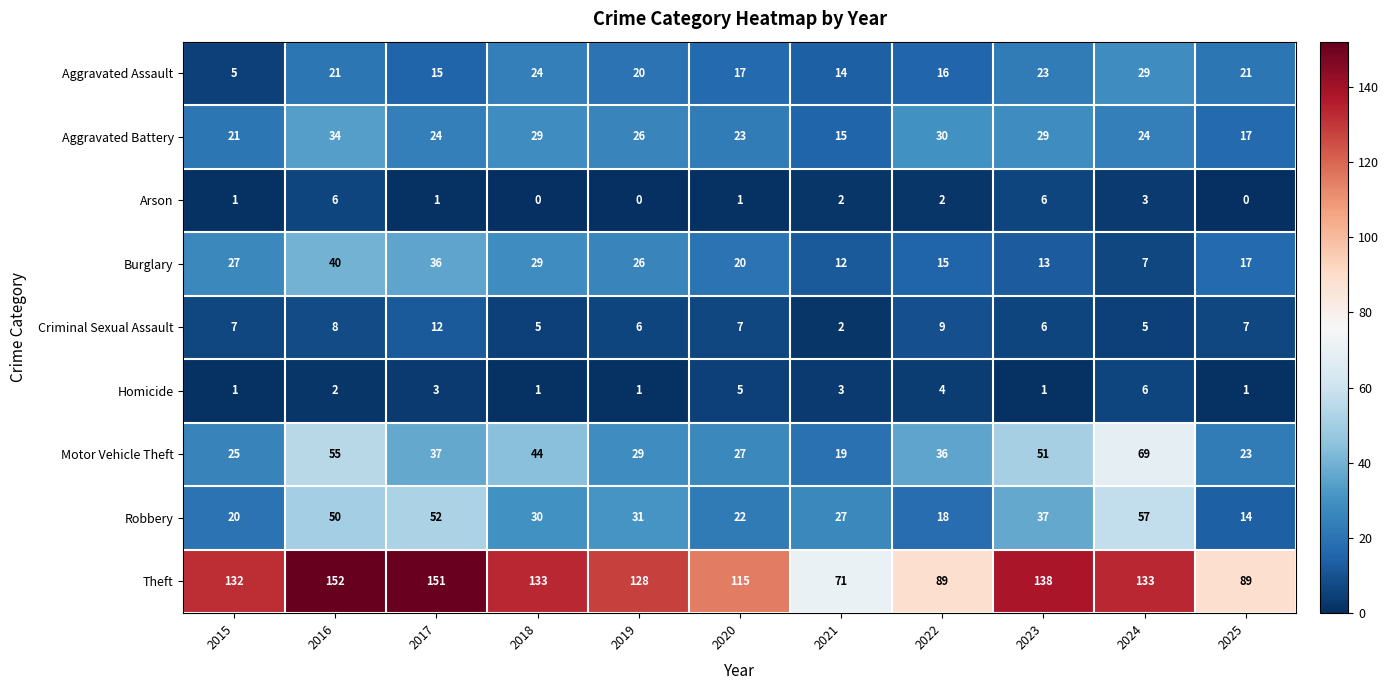

What is the highest value of the Robbery series?

57